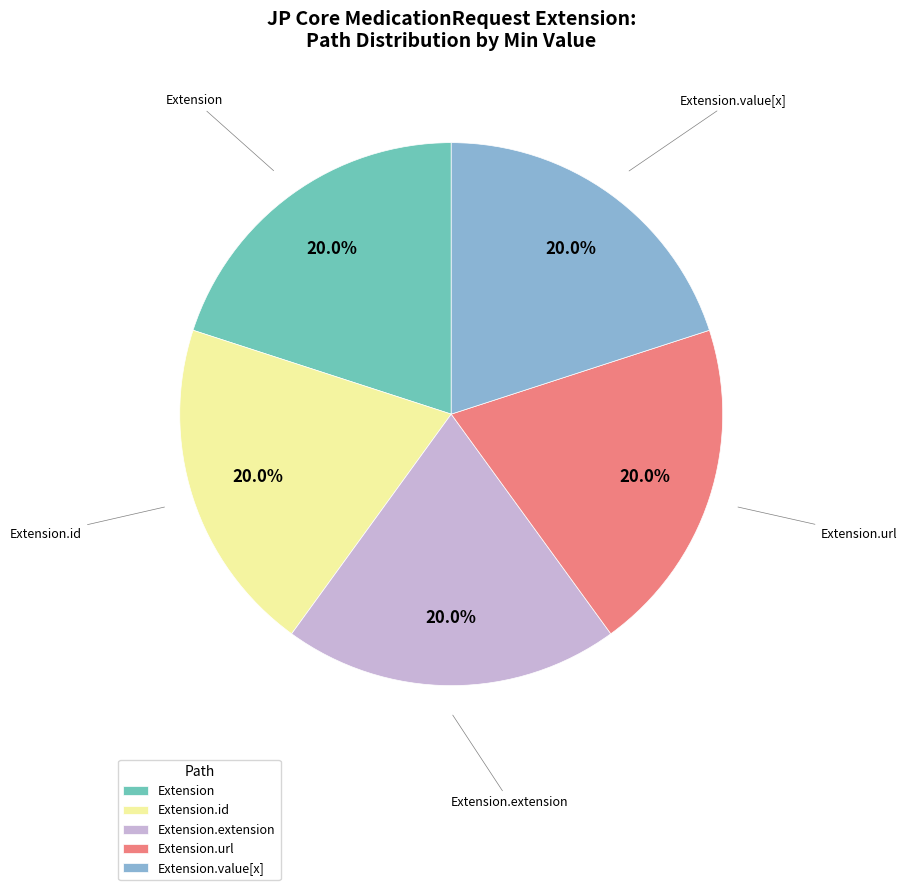

How many slices are in this pie chart?

5